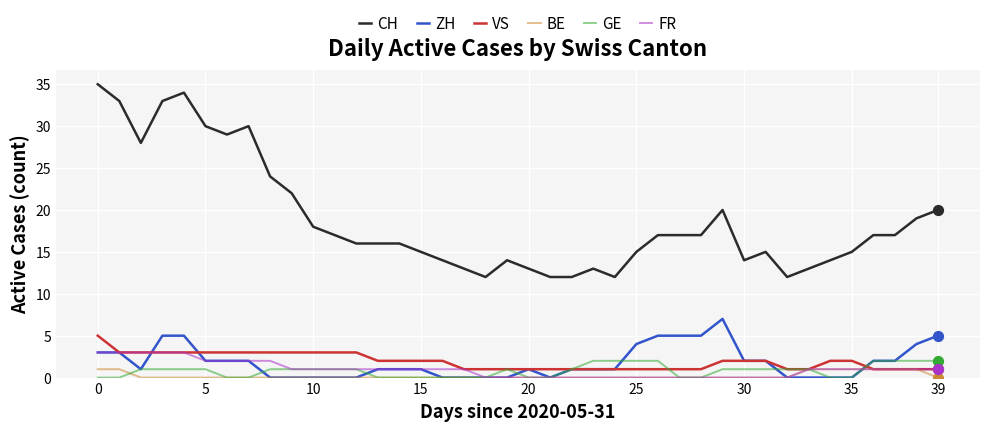

Which series has the largest total across all categories?

CH